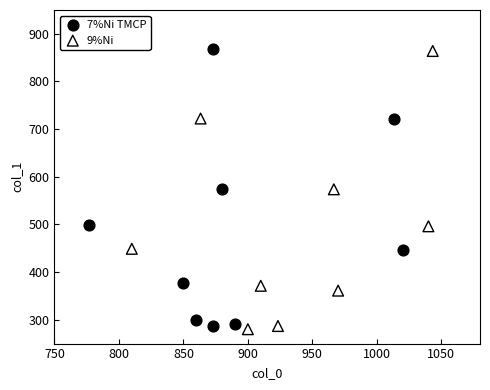

Which series contains the lowest Y value?

9%Ni